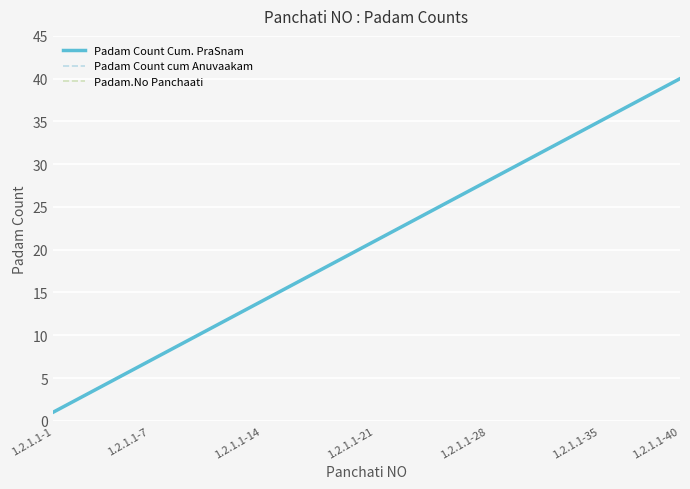

What is the smallest value displayed?

1